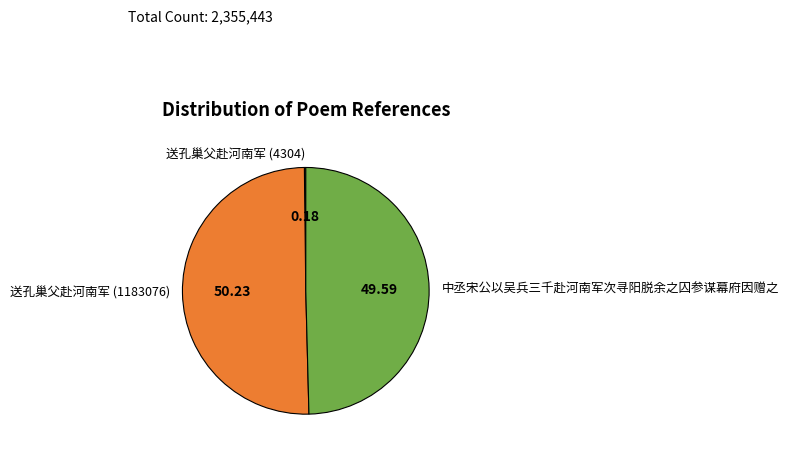

What is the majority slice?

送孔巢父赴河南军 (1183076)